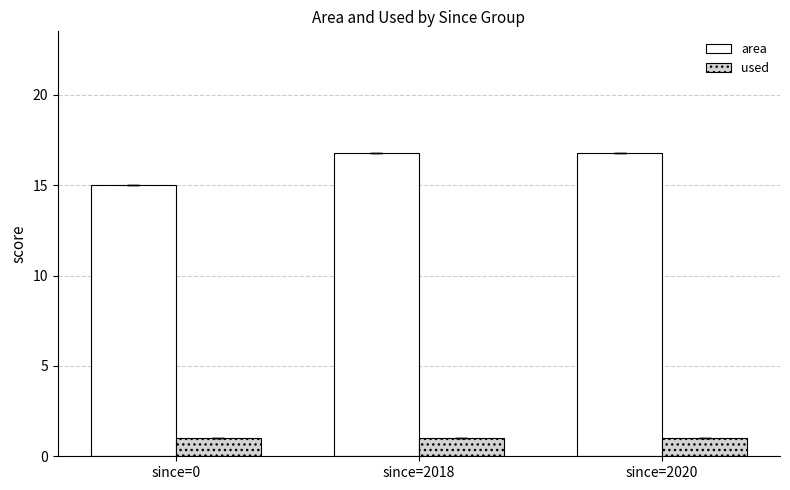

Is it true that area equals 16.8 at since=2018?

True